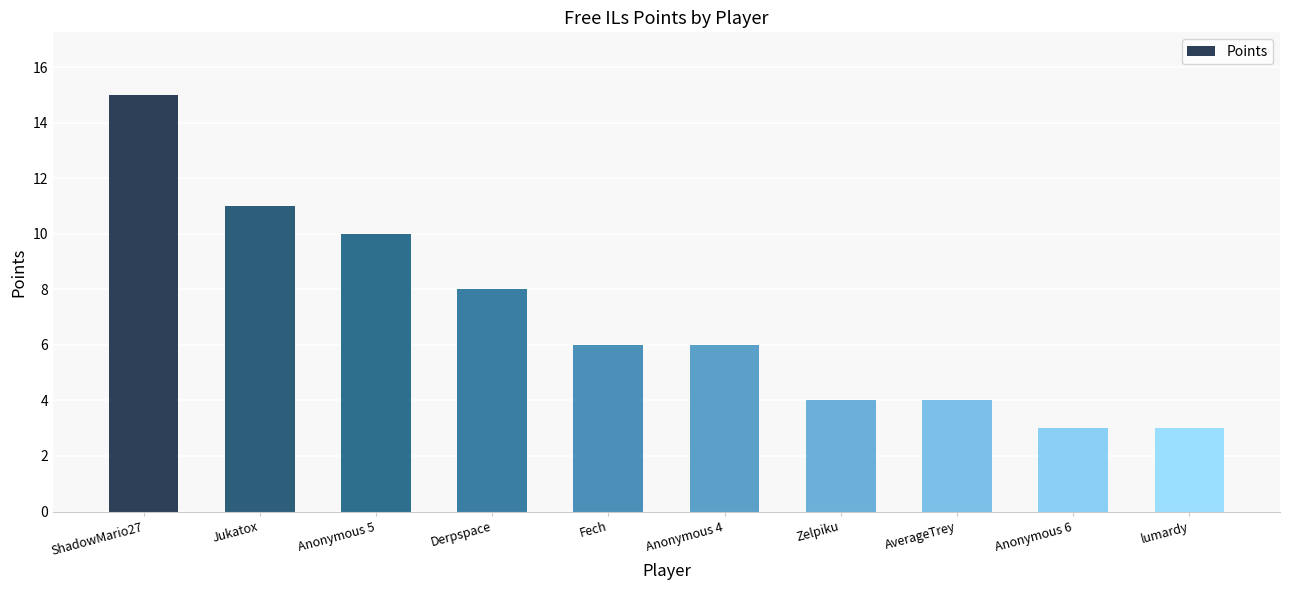

What position from the right is lumardy?

1